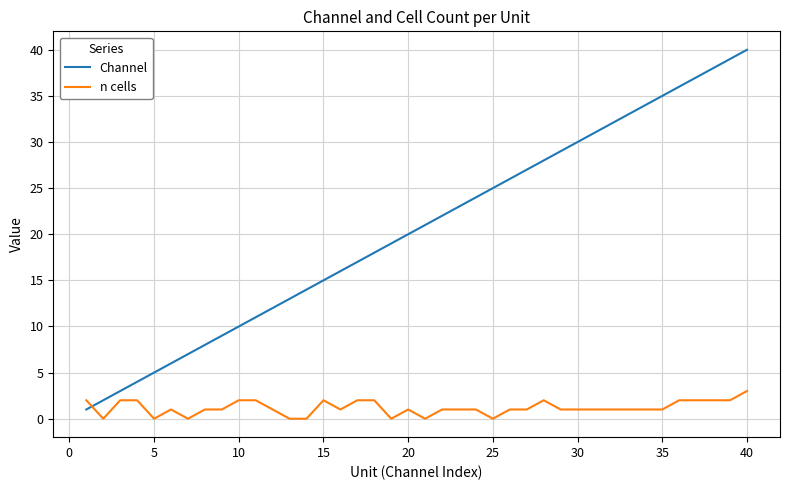

List the series in order of their peak value, highest first.

Channel, n cells